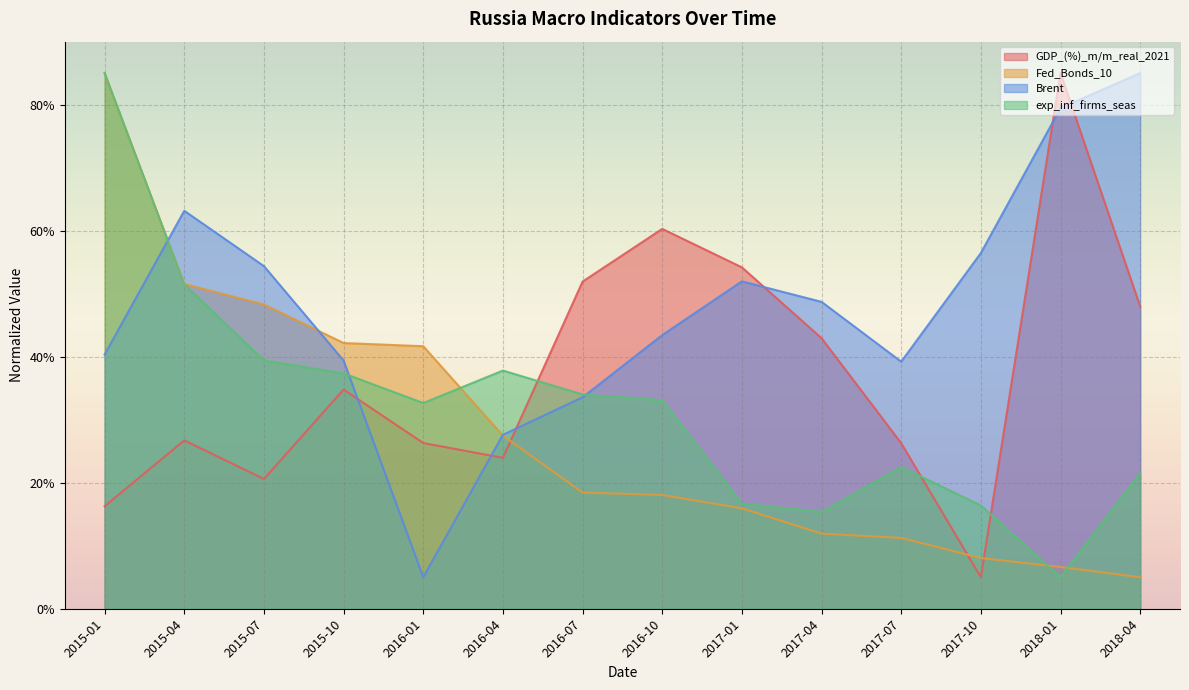

Rank the series by their maximum value, from lowest to highest.

GDP_(%)_m/m_real_2021, Fed_Bonds_10, exp_inf_firms_seas, Brent